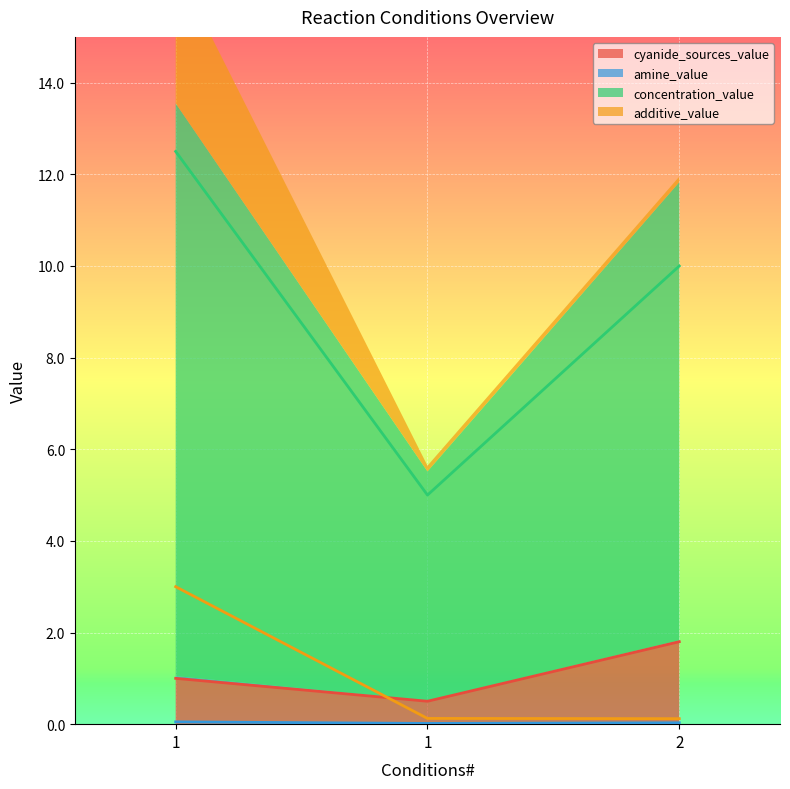

List the labels in order of additive_value value, largest first.

1, 1, 2